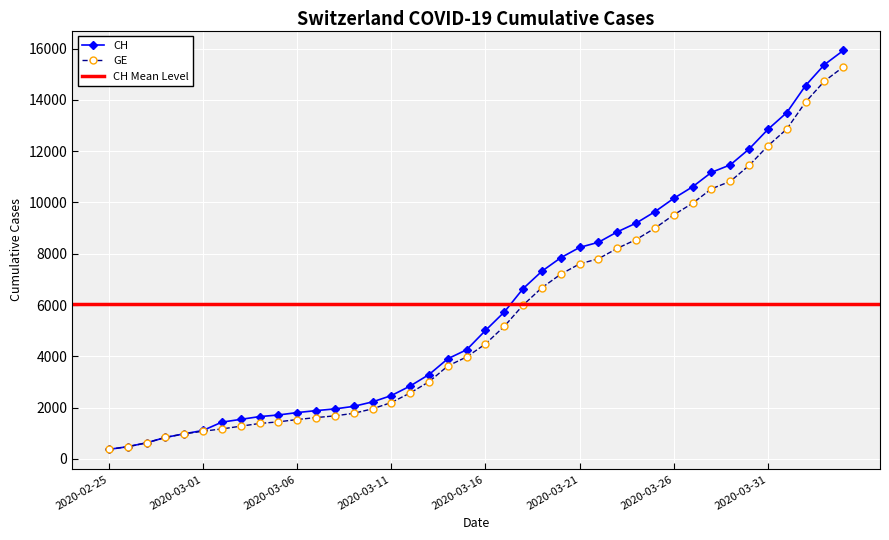

What is the value of the GE point at the 36th from the left?

12210